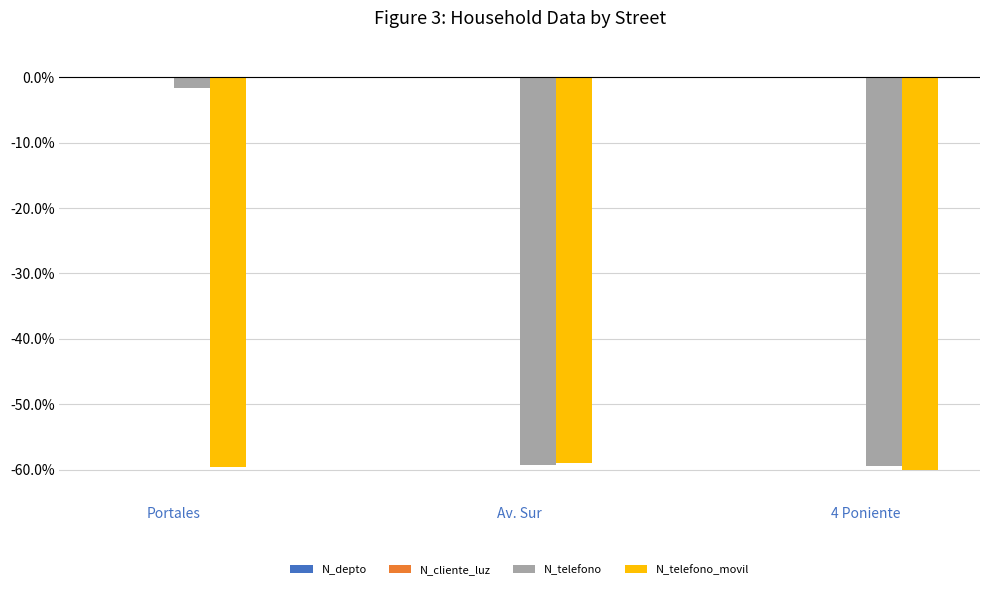

True or false: N_telefono_movil has a value of -88.6 at Av. Sur.

False